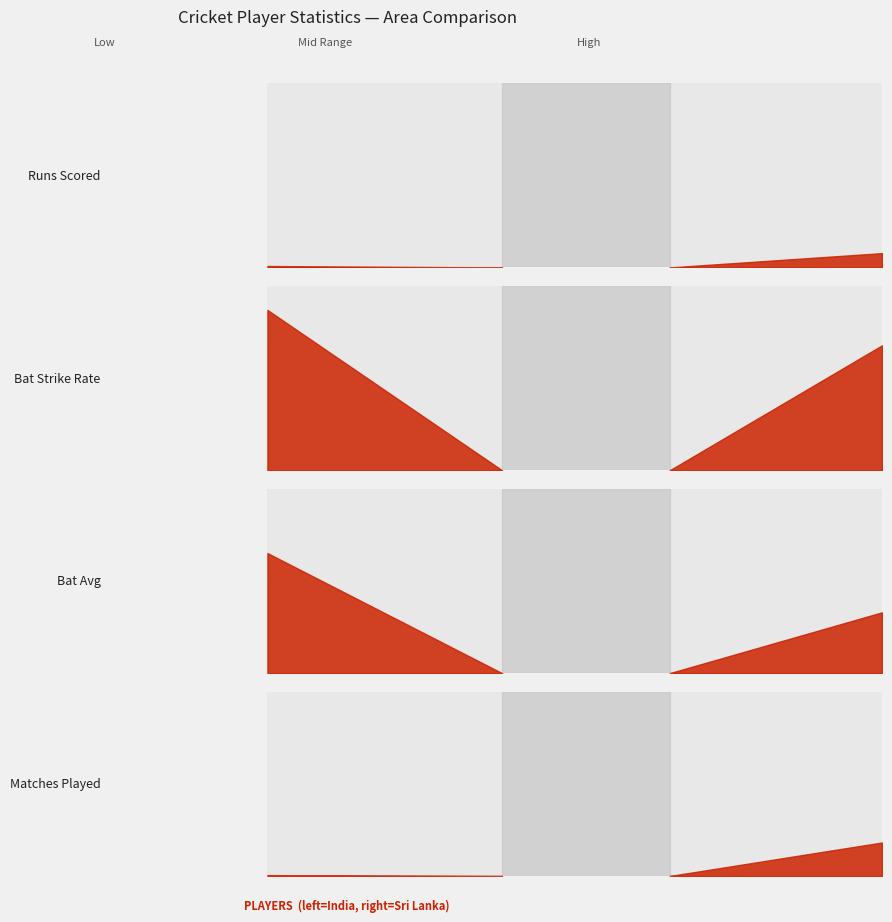

What is the maximum value shown in the chart?

4322.0